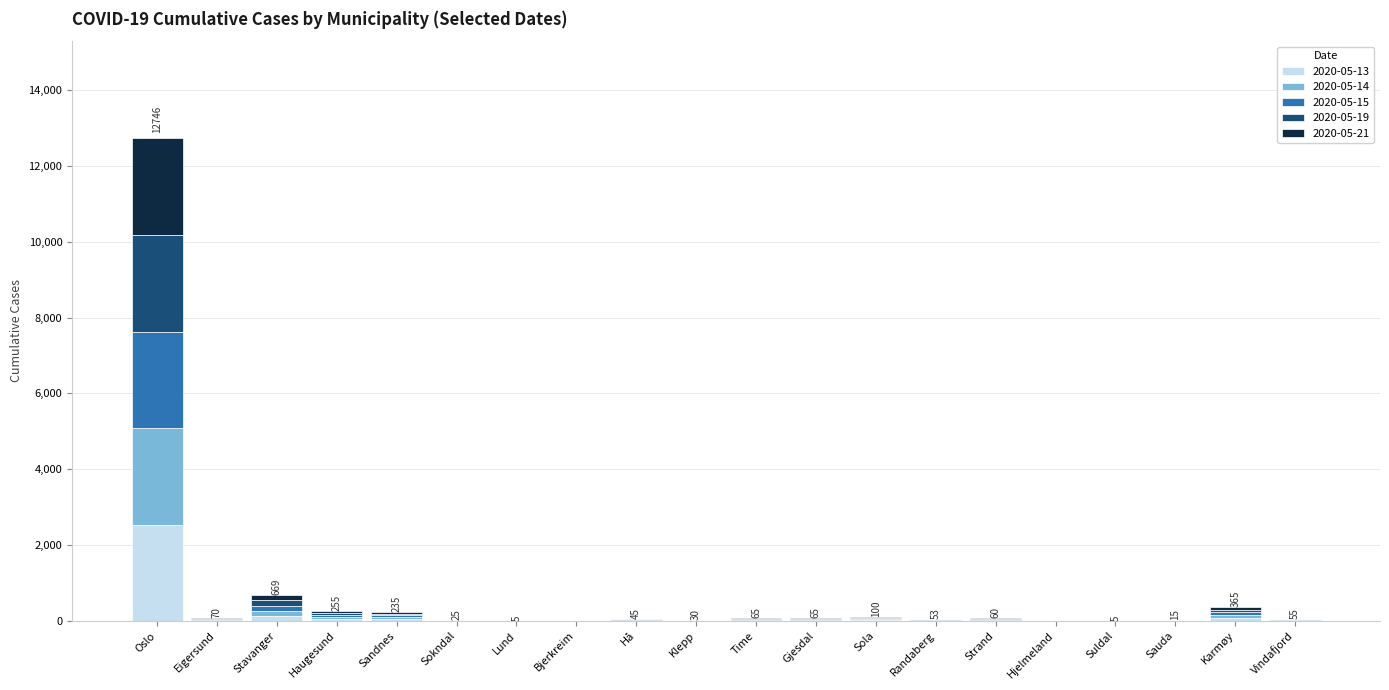

At which category is the sum across all series the highest?

Oslo